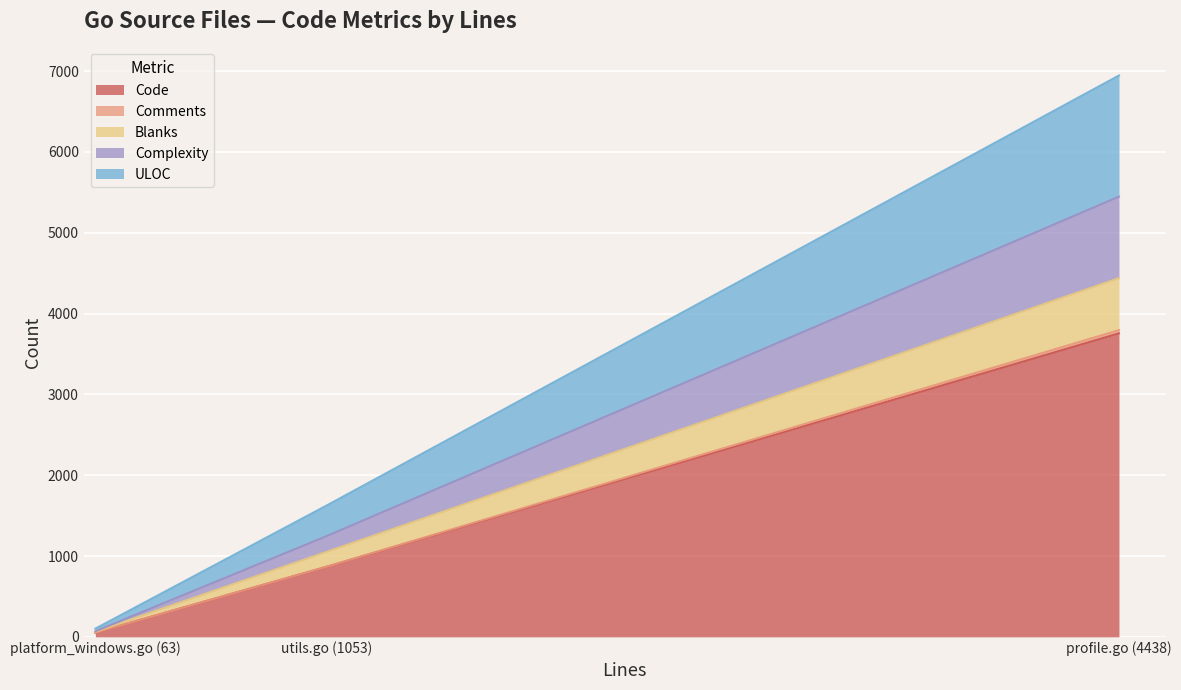

Is the value of Blanks at platform_windows.go (63) greater than the value of Code at profile.go (4438)?

No